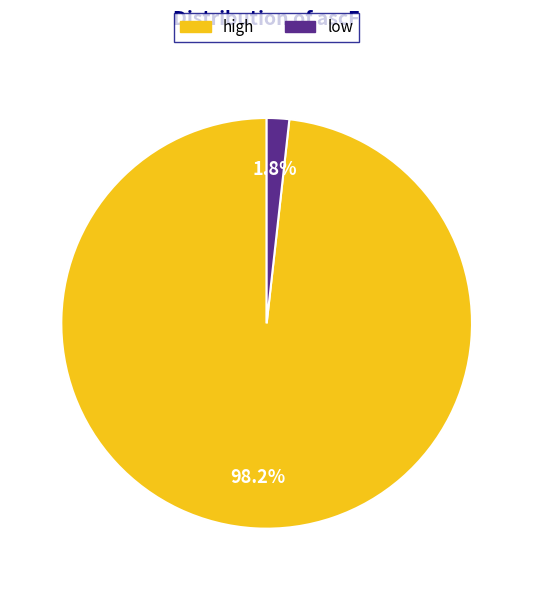

How many slices are in this pie chart?

2